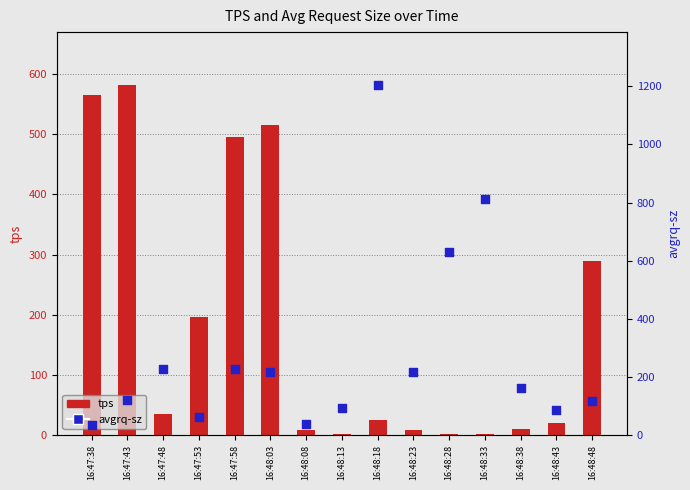

At which category is the sum across all series the highest?

16:48:18